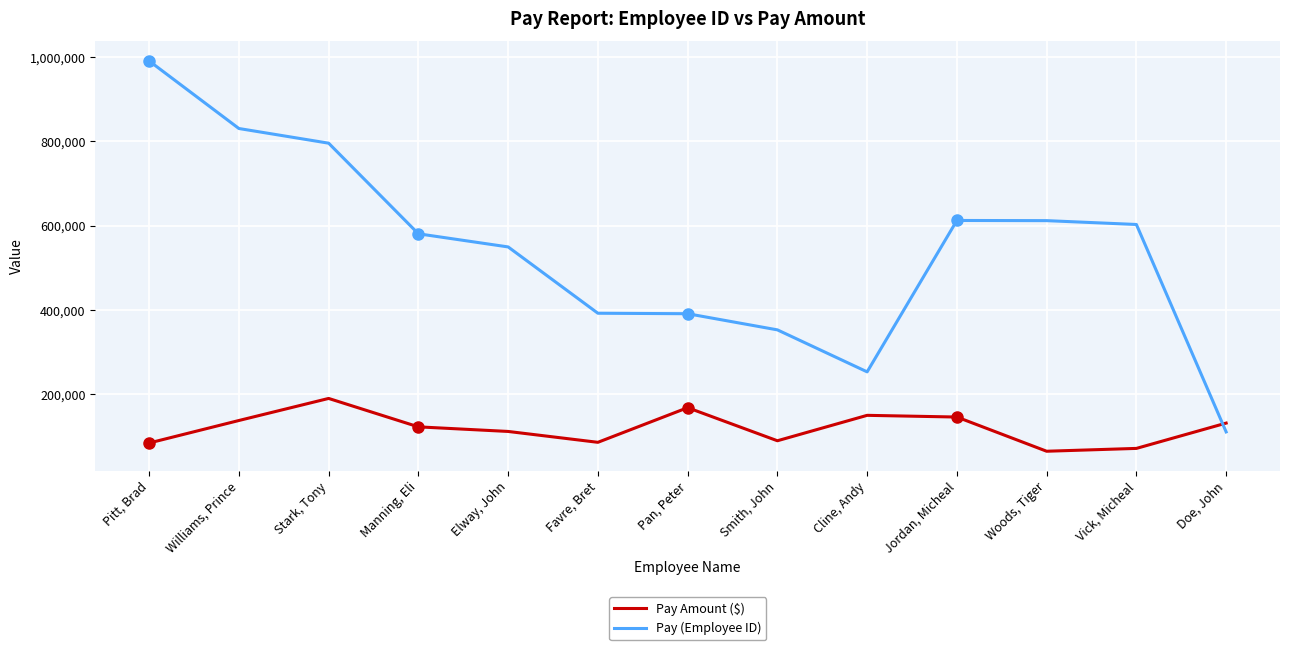

What position from the left is Smith, John?

8